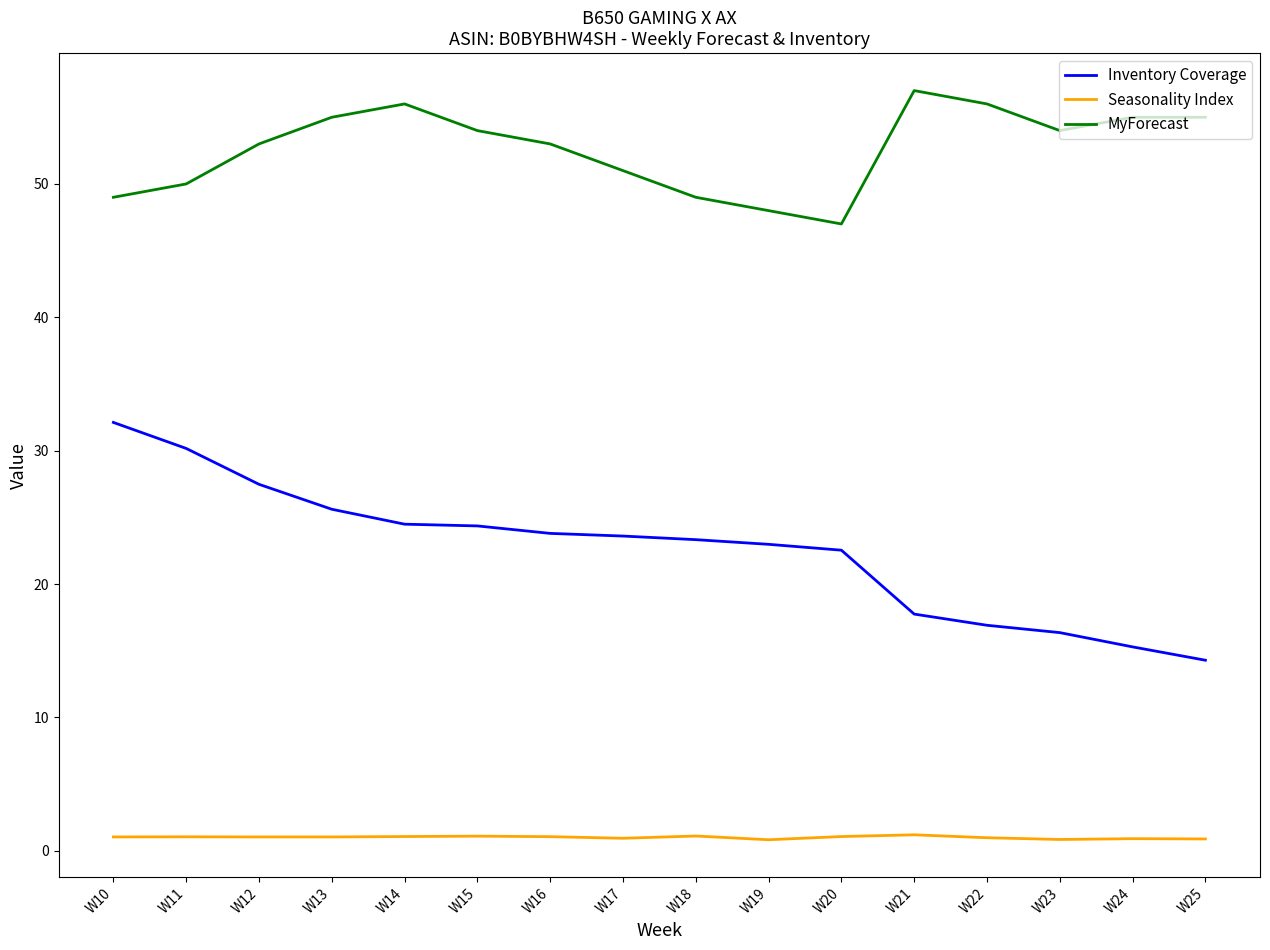

What value does the MyForecast series have at W17?

51.0